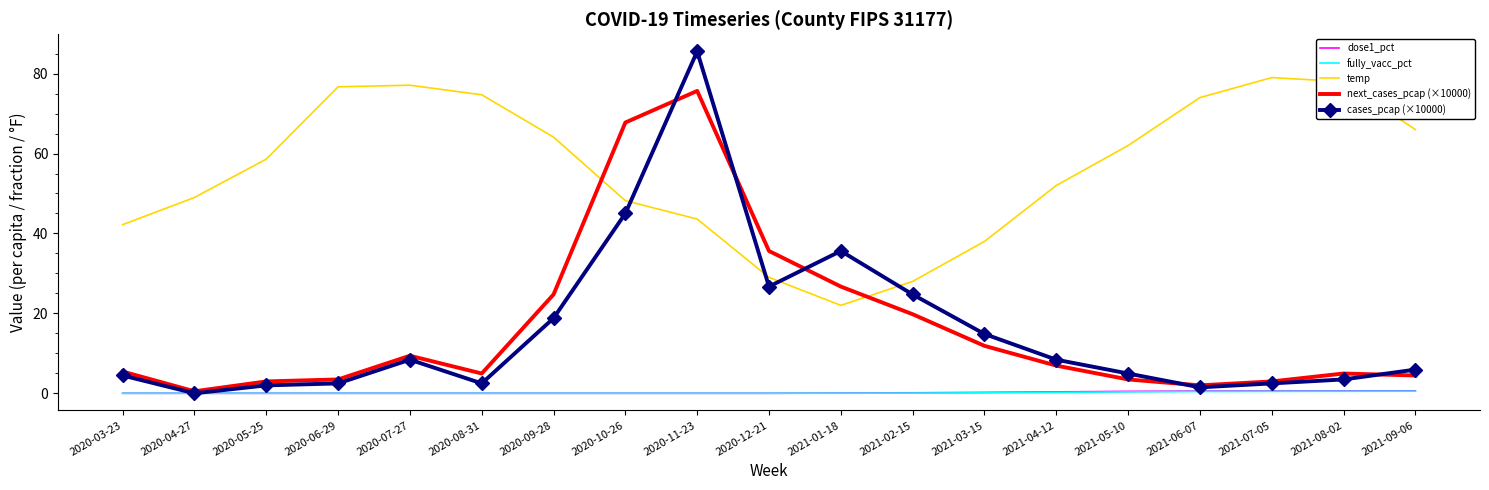

At which label does next_cases_pcap (×10000) first exceed 5?

2020-03-23